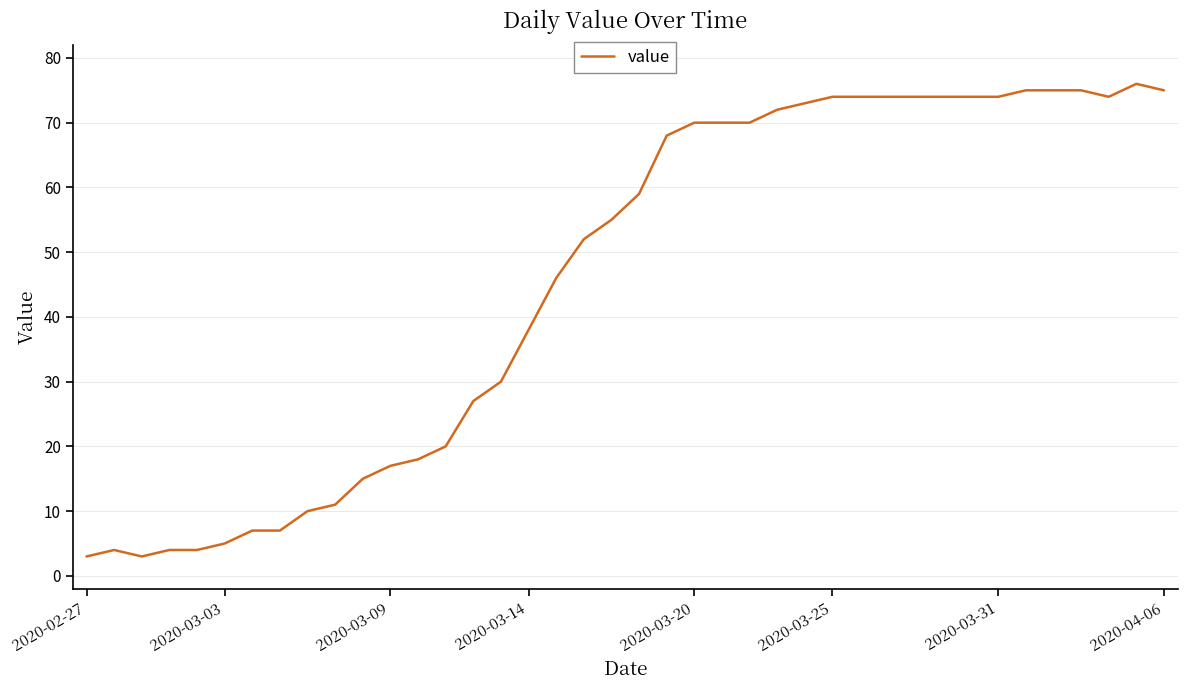

What is the minimum value shown in the chart?

3